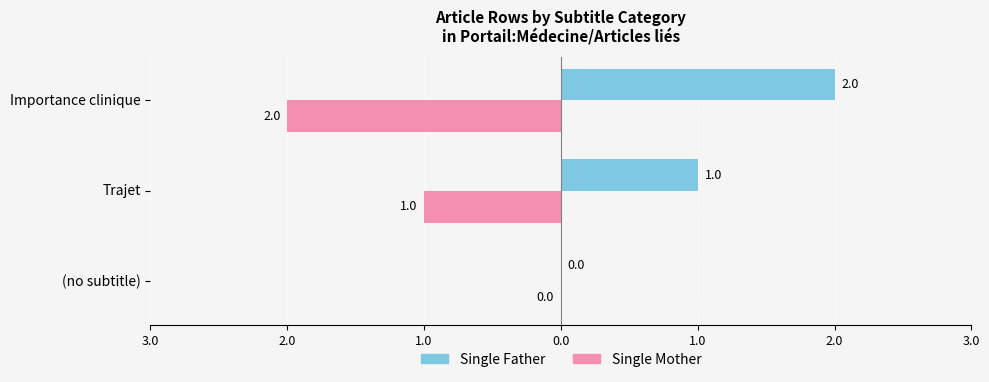

What are all the series names shown in the legend?

Single Father, Single Mother